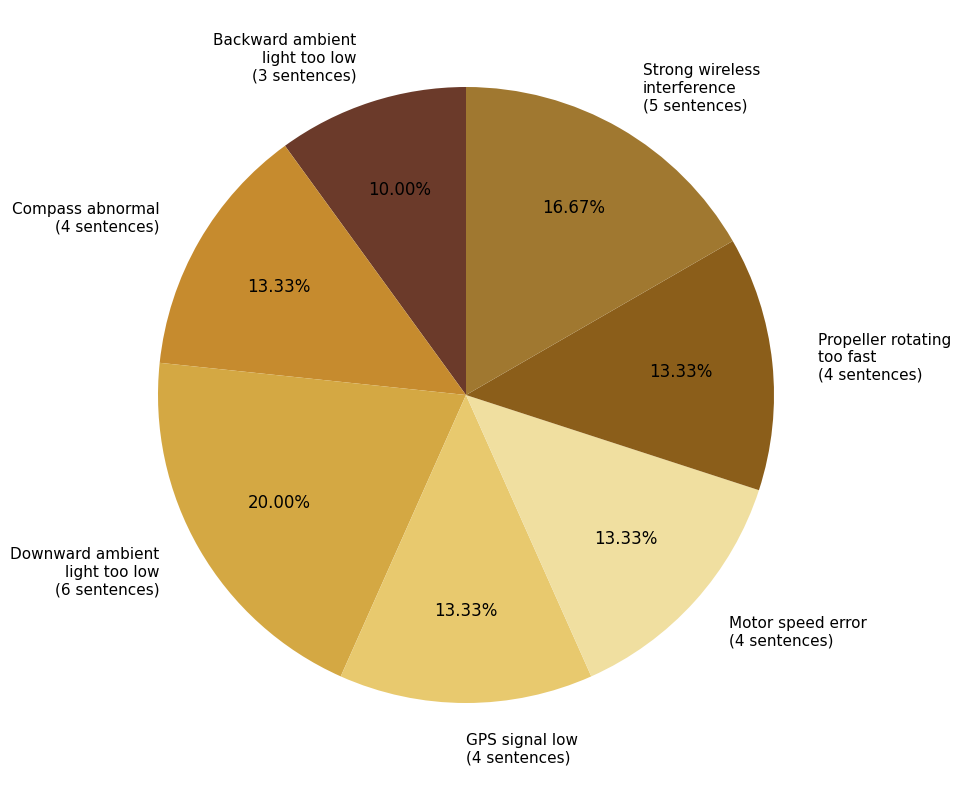

Which has a higher value, Backward ambient light too low (3 sentences) or Motor speed error (4 sentences)?

Motor speed error (4 sentences)